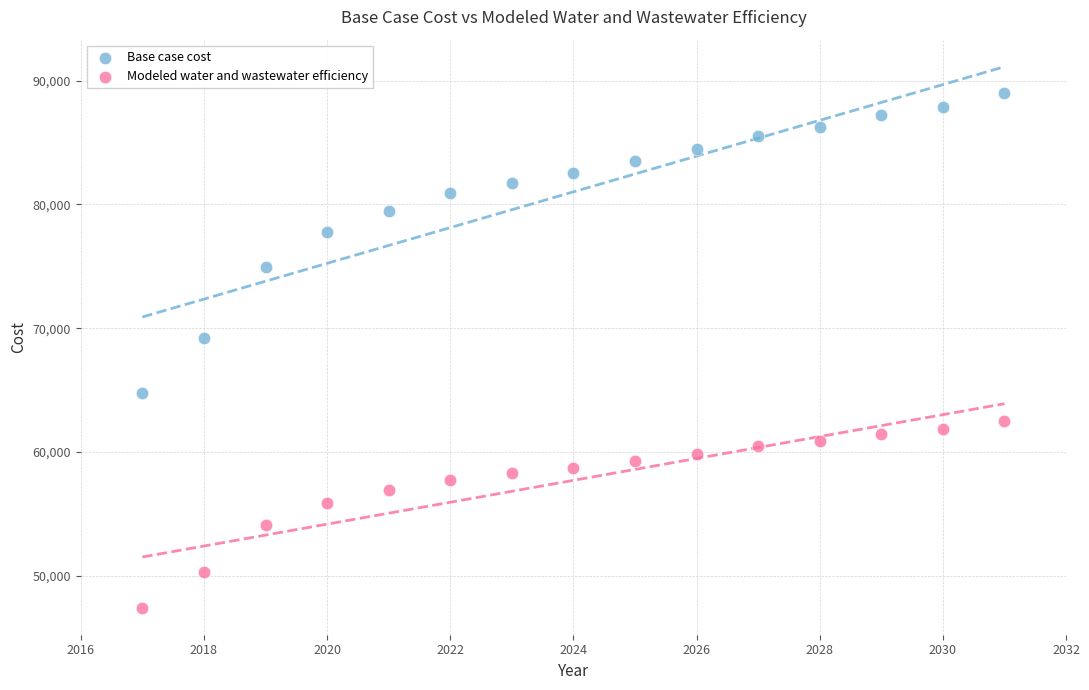

Which series has the largest Y range (max minus min)?

Base case cost